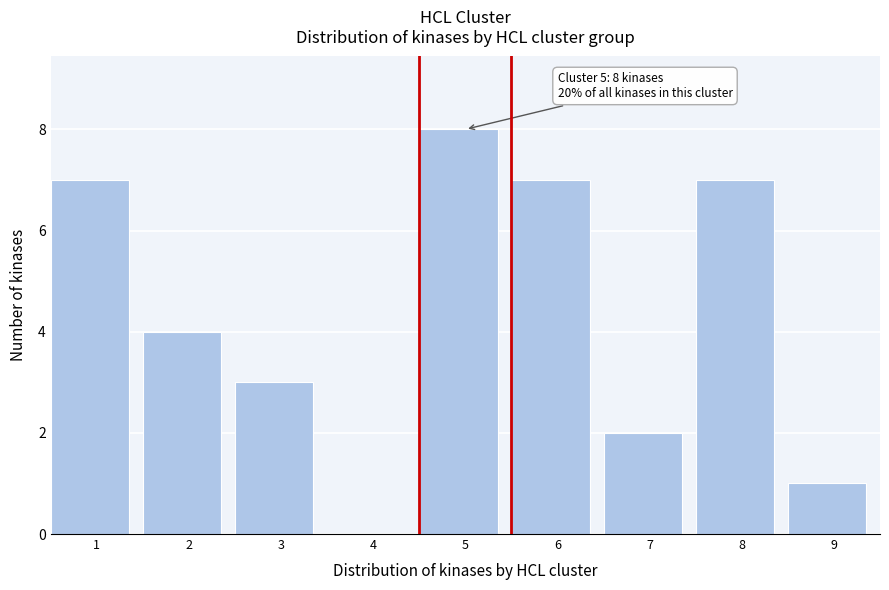

Reading right to left, what are all the values shown in this chart?

9=1	8=7	7=2	6=7	5=8	4=0	3=3	2=4	1=7